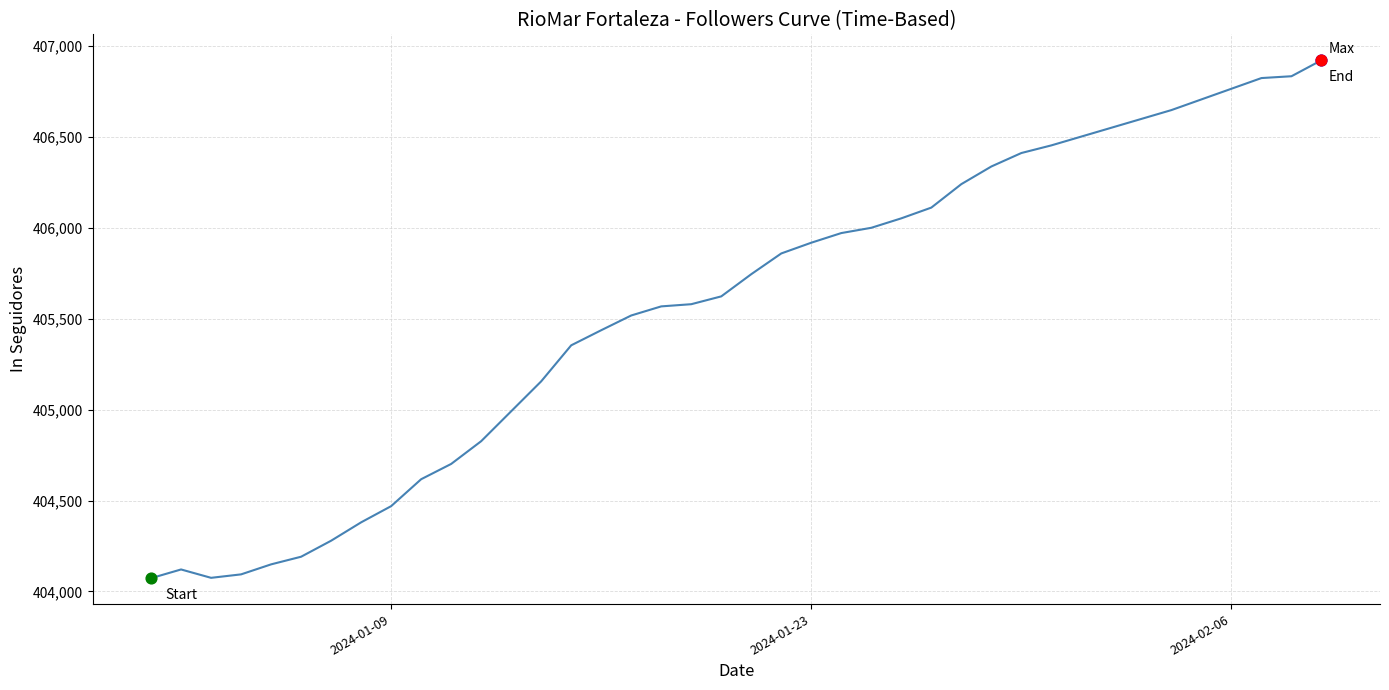

What is the minimum value shown in the chart?

404073